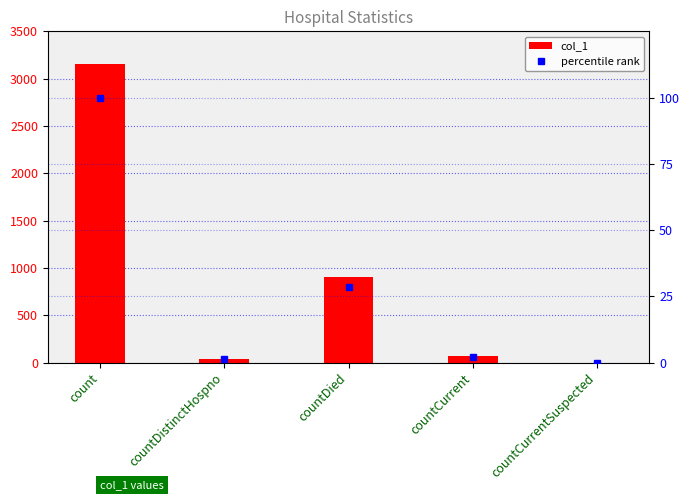

Rank the series by their average value, from highest to lowest.

col_1, percentile rank